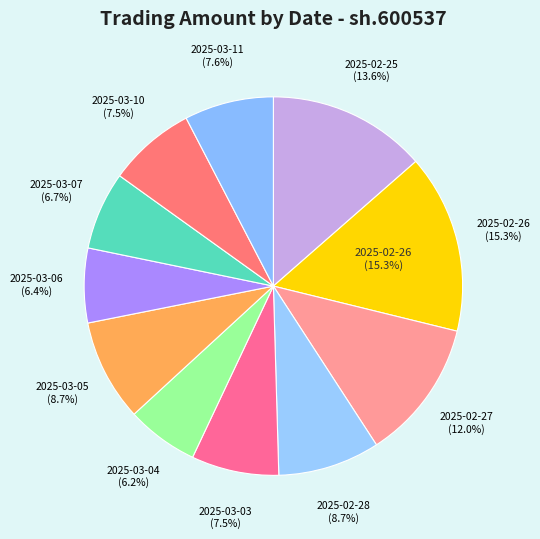

True or false: 2025-03-05 accounts for 1% of the total.

False